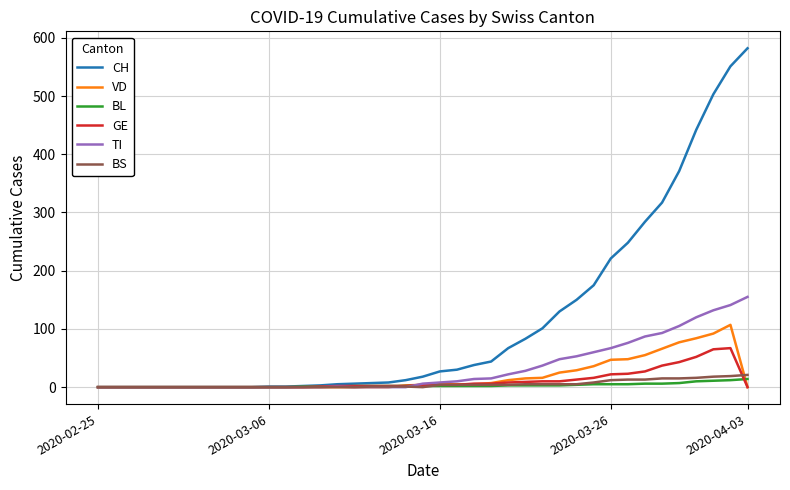

In TI, how many points are higher than both neighbors (excluding endpoints)?

1